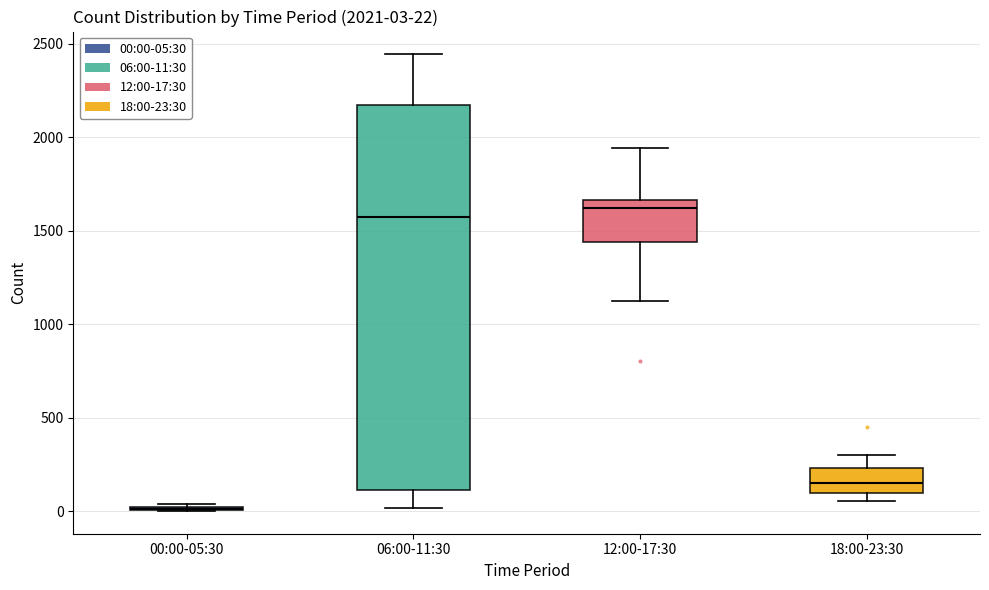

Comparing the boxes themselves (not the whiskers), which one is the tallest?

06:00-11:30